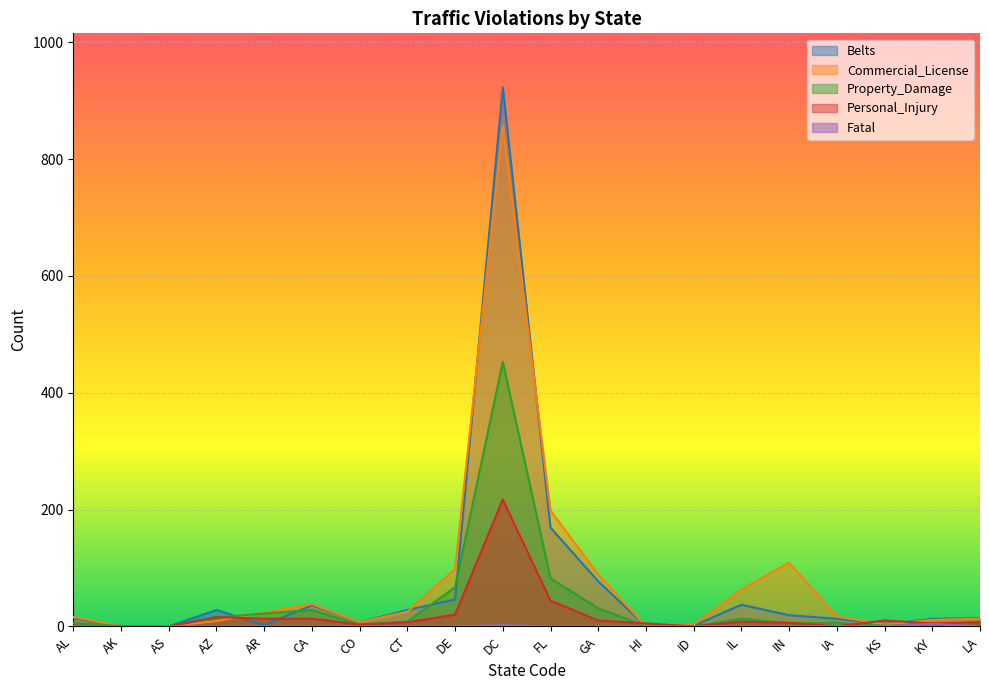

What is the sum of the Belts values at CA and IA?

49